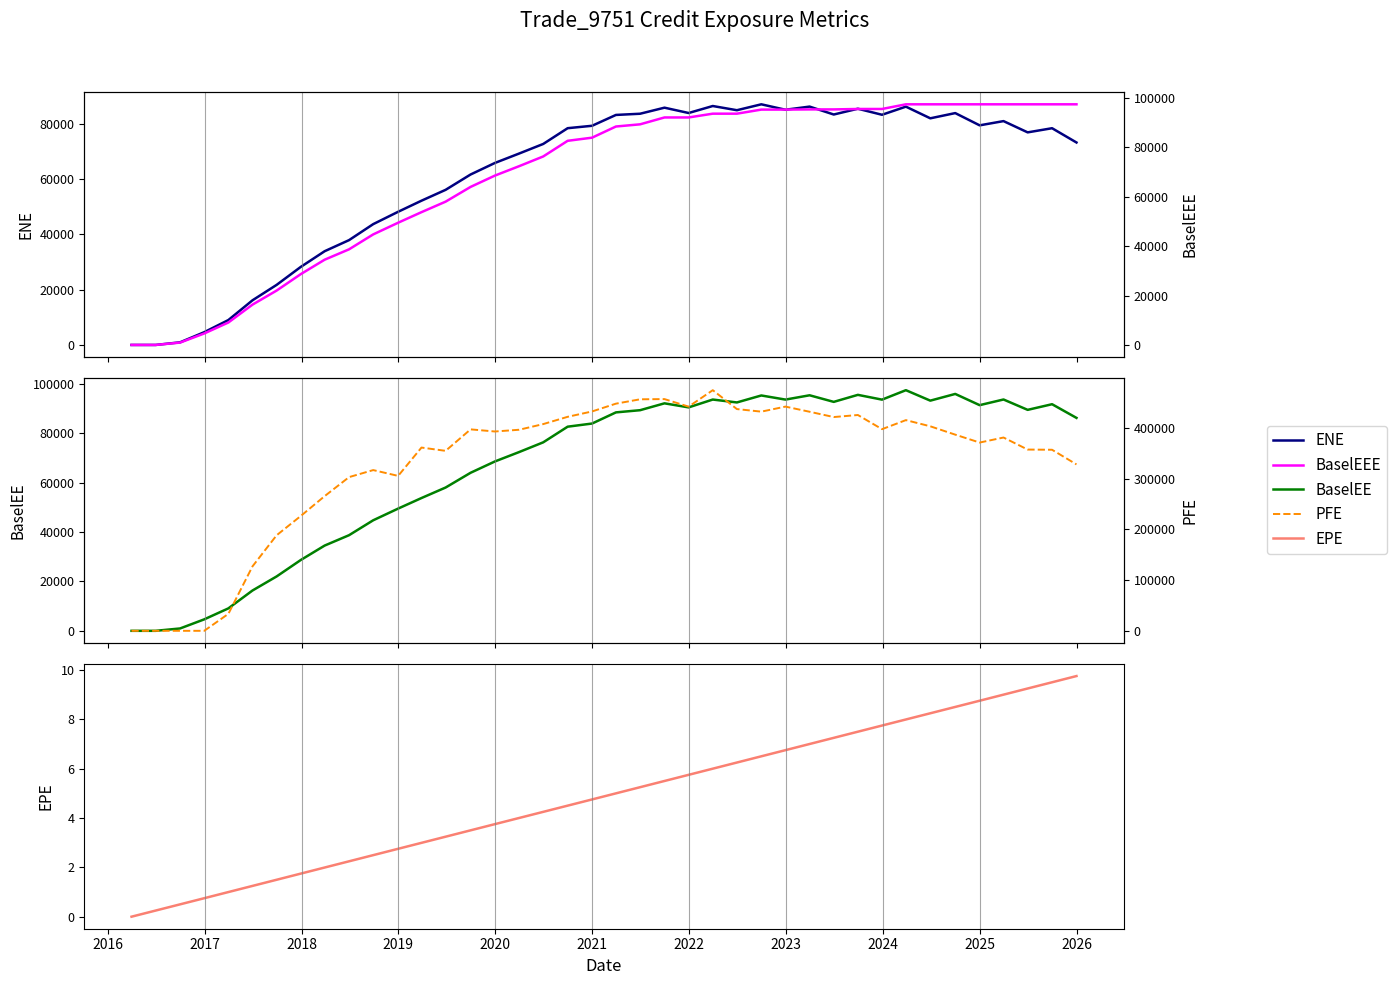

How many data points does each series have?

40